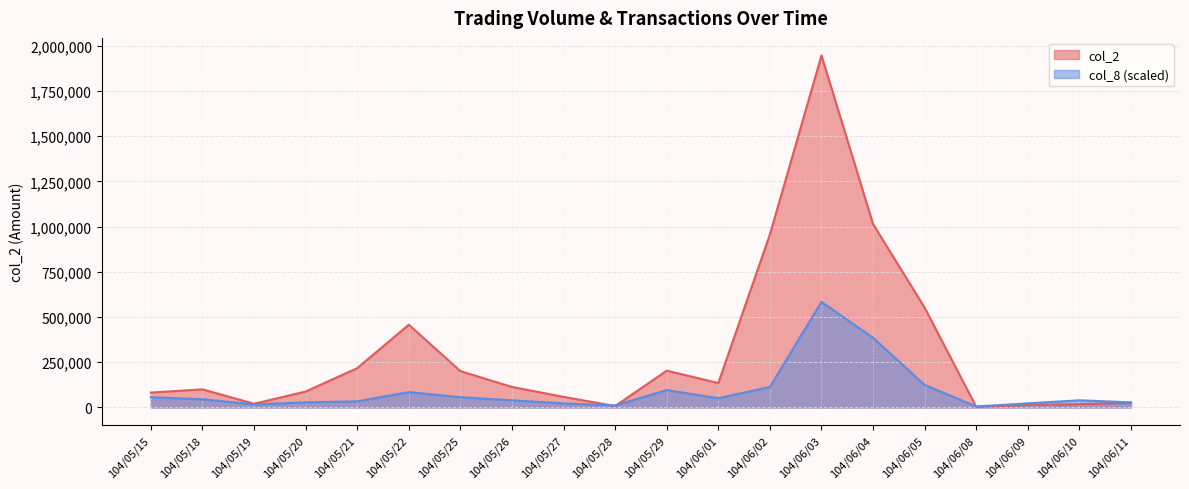

Reading right to left, extract all data points from this chart.

col_2: 104/06/11=25800.0	104/06/10=18400.0	104/06/09=13900.0	104/06/08=3360.0	104/06/05=551840.0	104/06/04=1014110.0	104/06/03=1946500.0	104/06/02=956800.0	104/06/01=135190.0	104/05/29=203530.0	104/05/28=7940.0	104/05/27=58540.0	104/05/26=113530.0	104/05/25=201250.0	104/05/22=457690.0	104/05/21=217440.0	104/05/20=88030.0	104/05/19=20500.0	104/05/18=100300.0	104/05/15=82500.0
col_8: 104/06/11=28347.1	104/06/10=39685.9	104/06/09=22677.7	104/06/08=5669.4	104/06/05=124727.2	104/06/04=385520.4	104/06/03=583950.0	104/06/02=113388.3	104/06/01=51024.8	104/05/29=96380.1	104/05/28=11338.8	104/05/27=22677.7	104/05/26=39685.9	104/05/25=56694.2	104/05/22=85041.3	104/05/21=34016.5	104/05/20=28347.1	104/05/19=17008.3	104/05/18=45355.3	104/05/15=56694.2